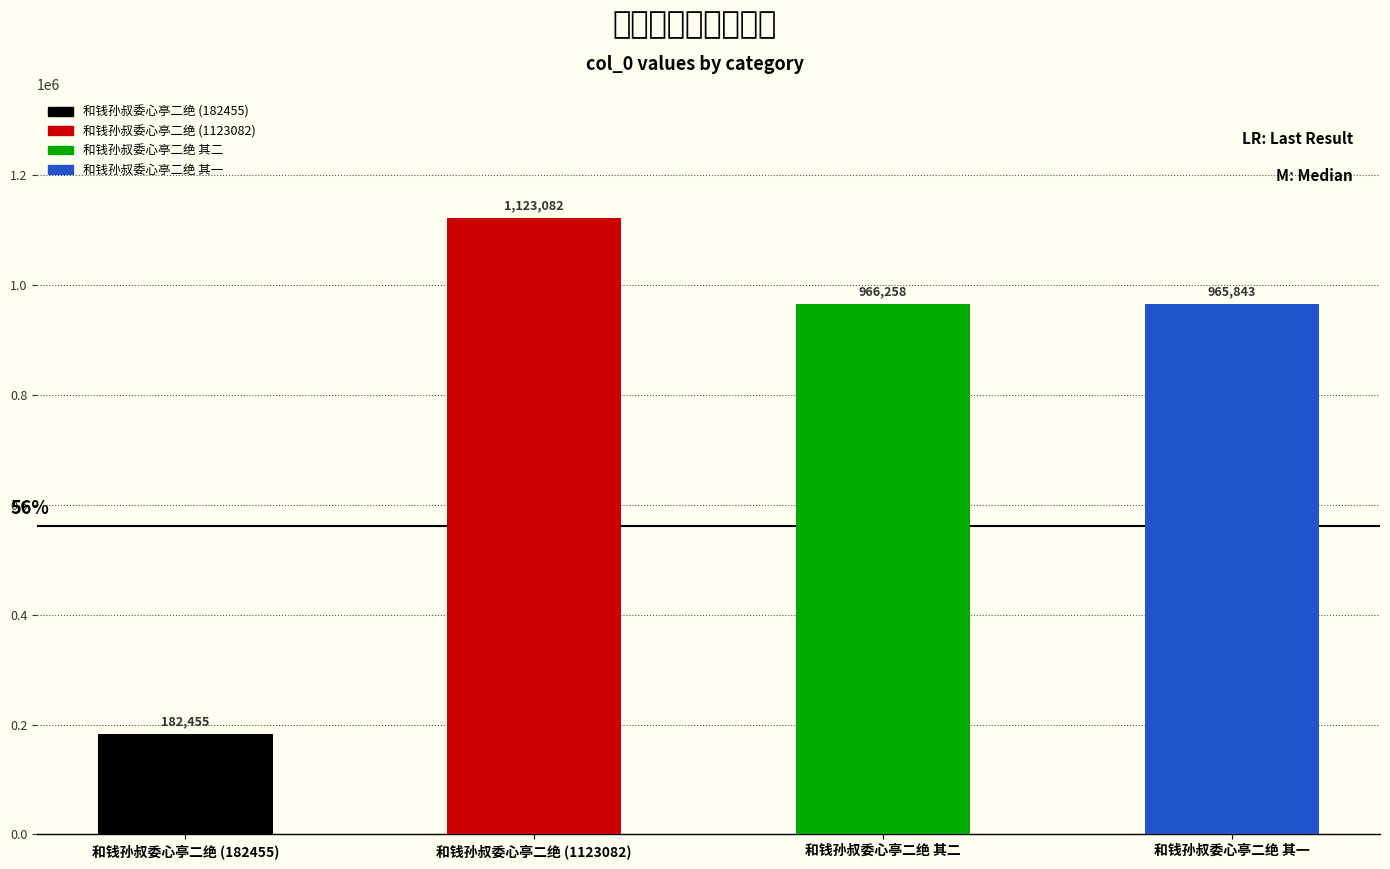

What is the average value?

809410